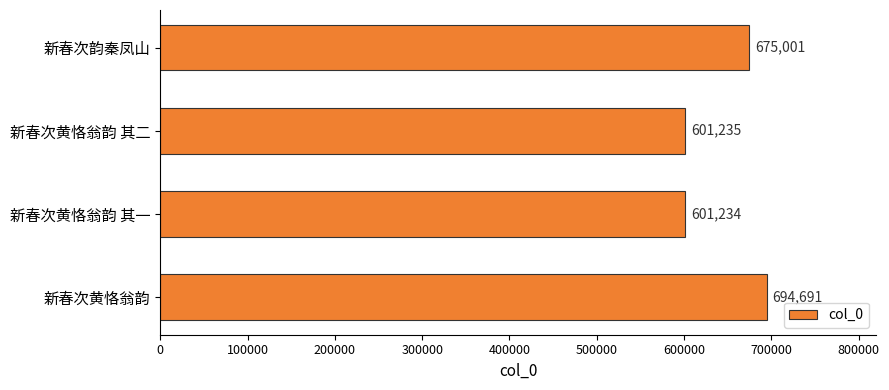

What is the greatest value displayed?

694691